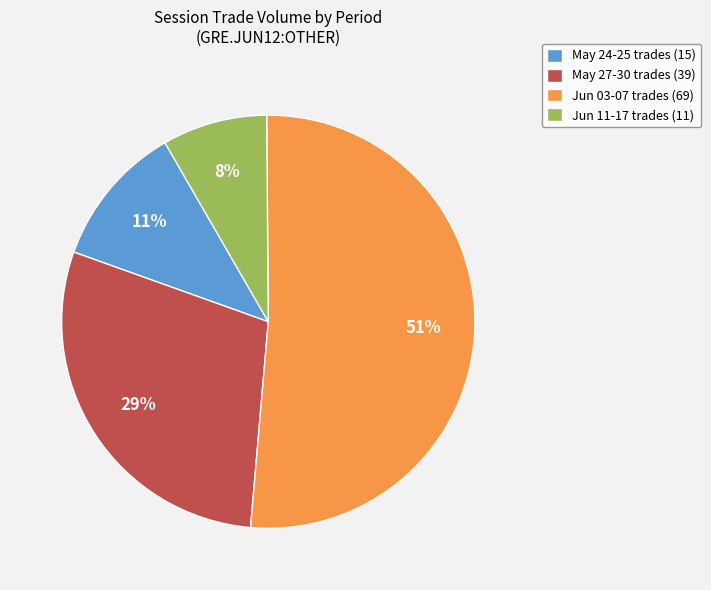

Do May 24-25 trades (15) and Jun 03-07 trades (69) together represent more than half of the pie?

Yes